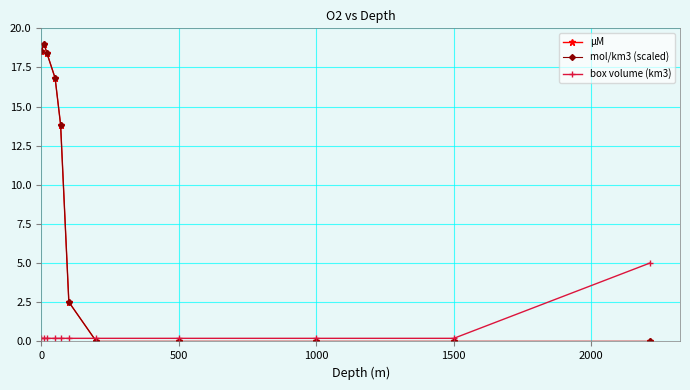

After their last crossing, which series has the higher values: μM or box volume (km3)?

box volume (km3)